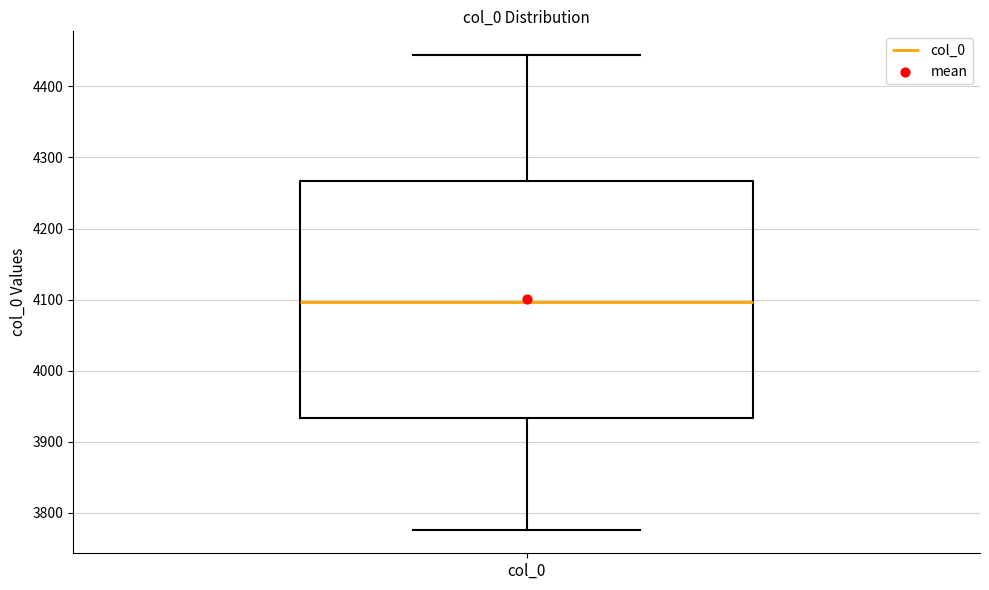

Read this box plot against the y-axis: the position of the median line, the range covered by the box, and the ends of both whiskers. The values are not printed on the chart, so give them approximately, as read against the axis.

median 4100, box 3930 to 4270, whiskers 3780 to 4440